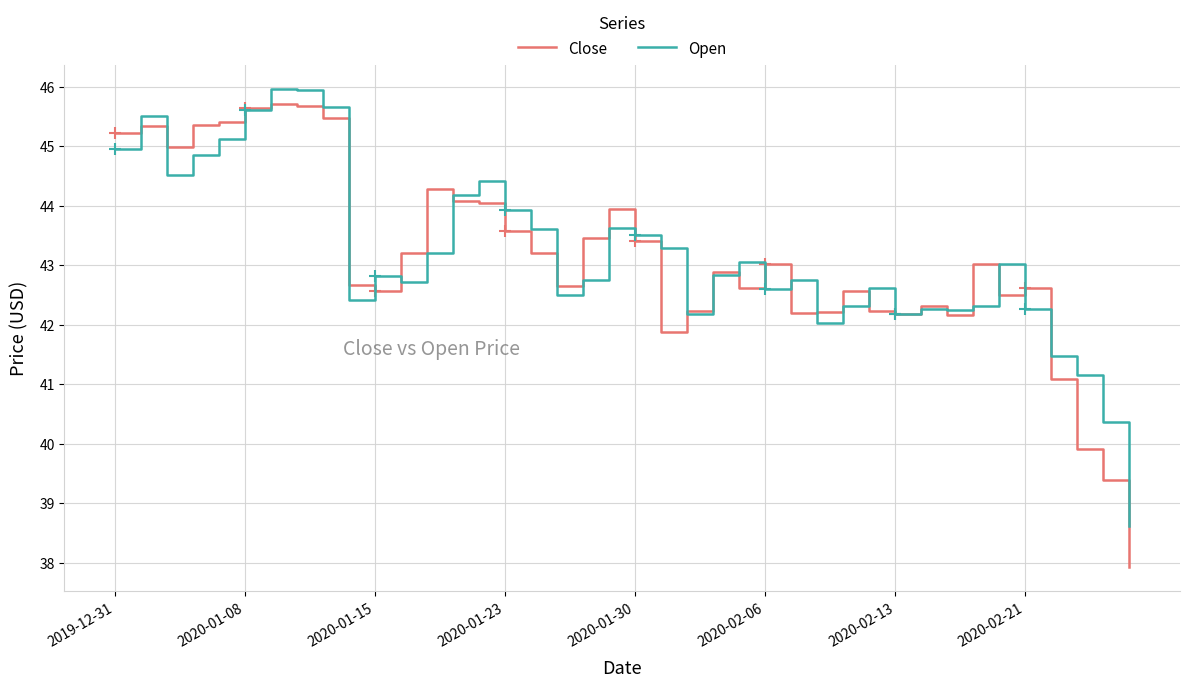

Is it true that Open equals 66.0 at 12?

False